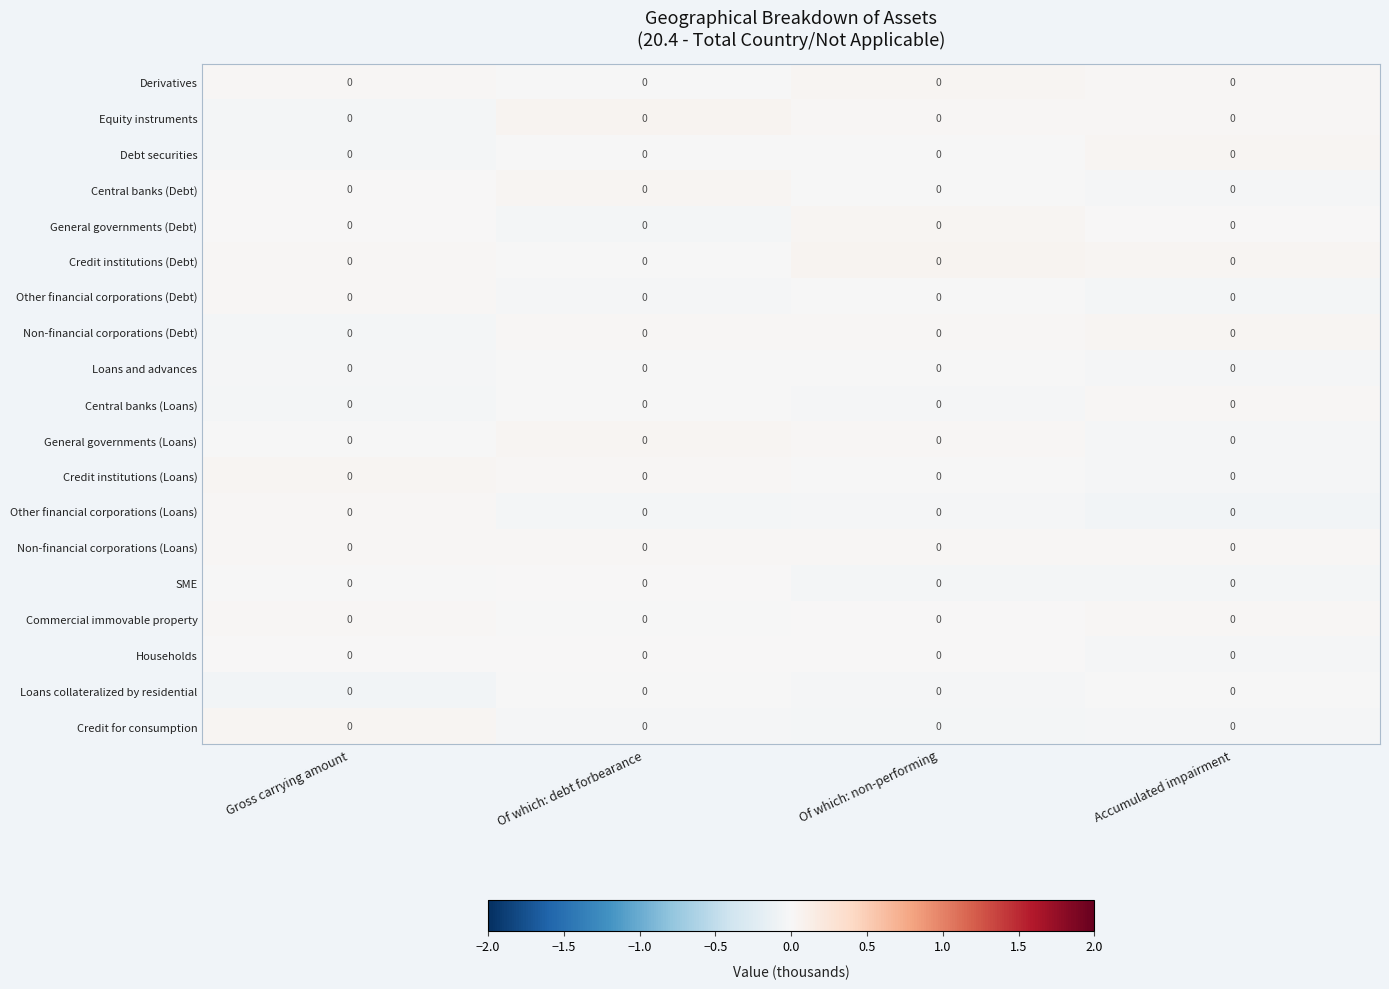

True or false: Credit for consumption has a value of 0.0 at Gross carrying amount.

True